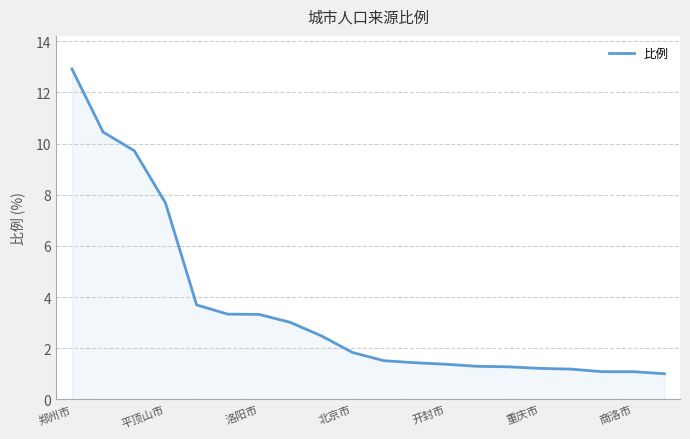

What is the maximum value shown in the chart?

12.9